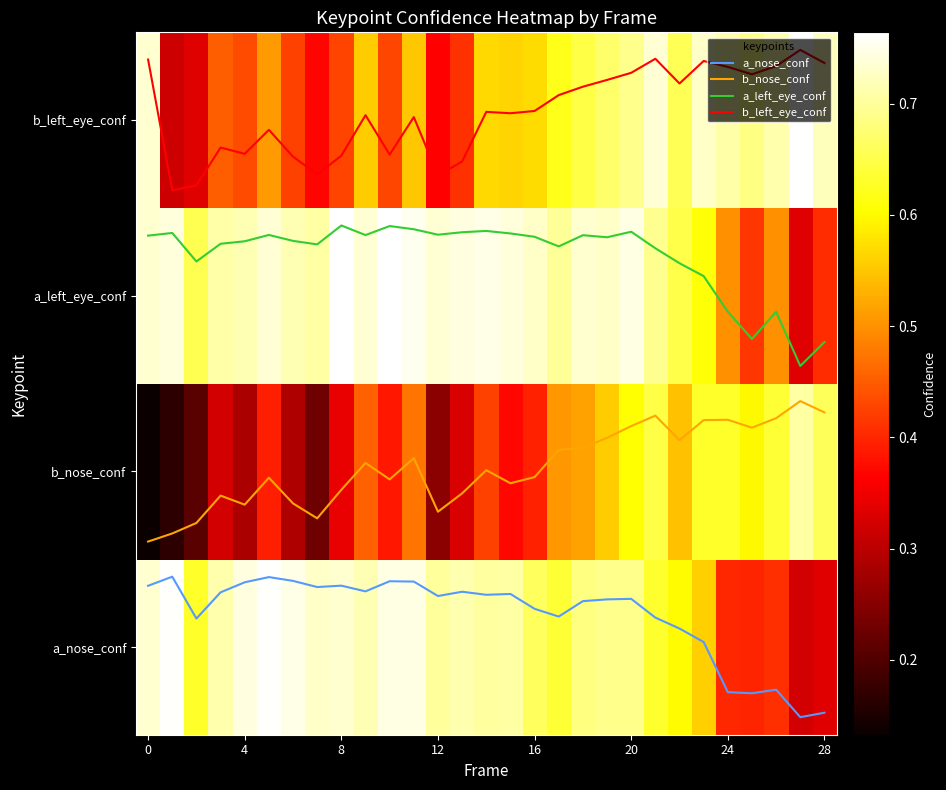

At which category is the sum across all series the highest?

20